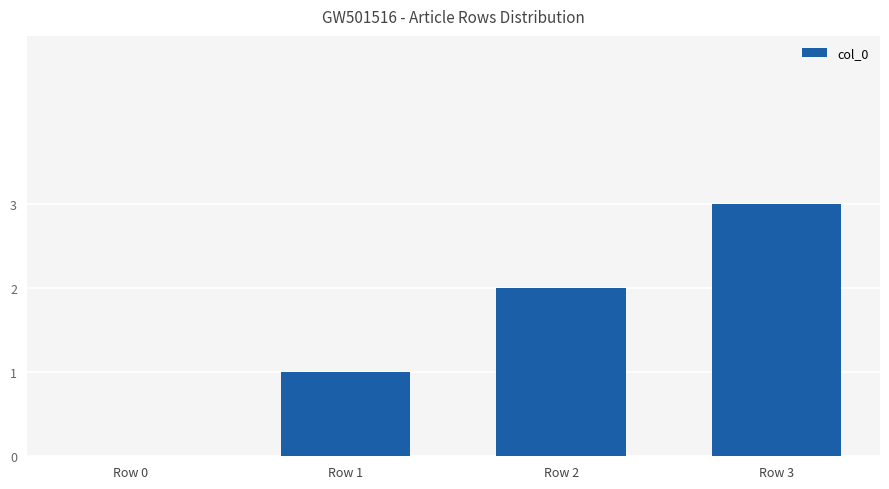

What is the change in value from Row 1 to Row 3?

+2